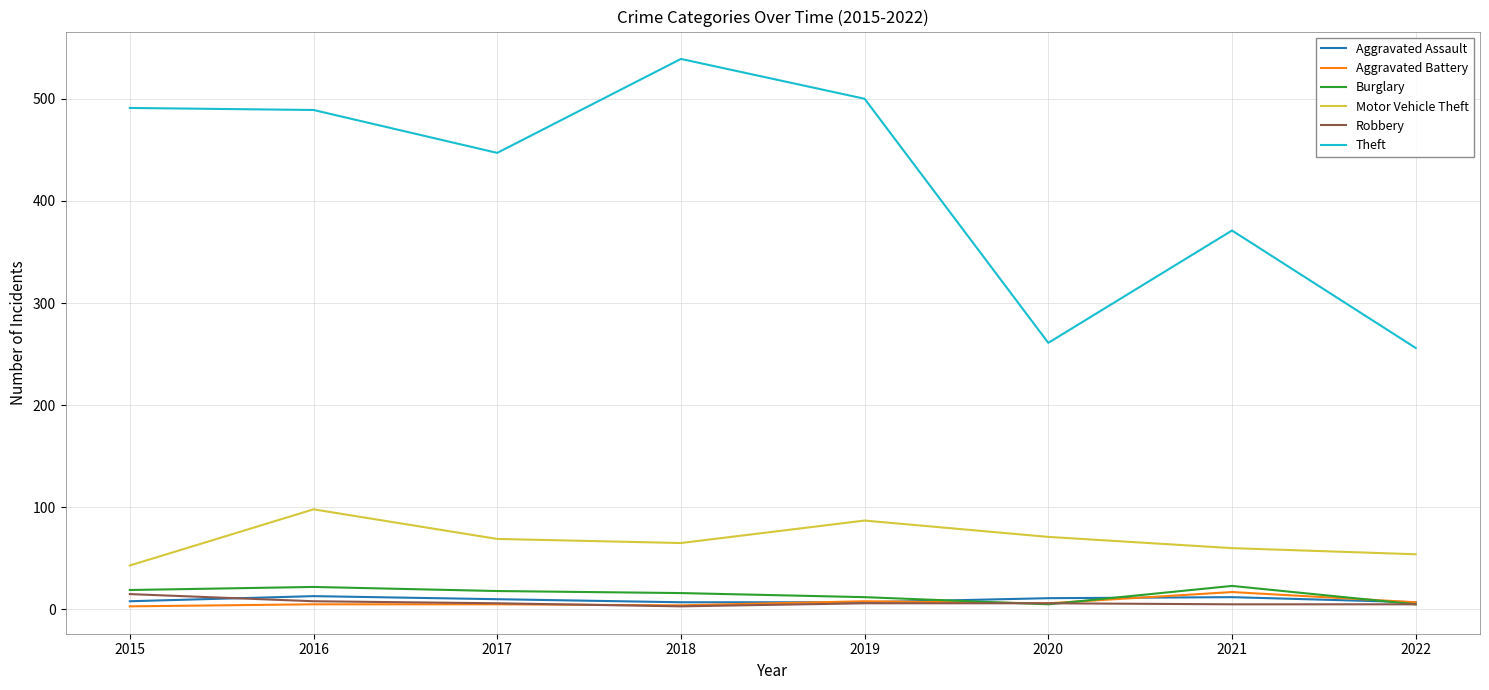

Which series has the widest spread of values?

Theft